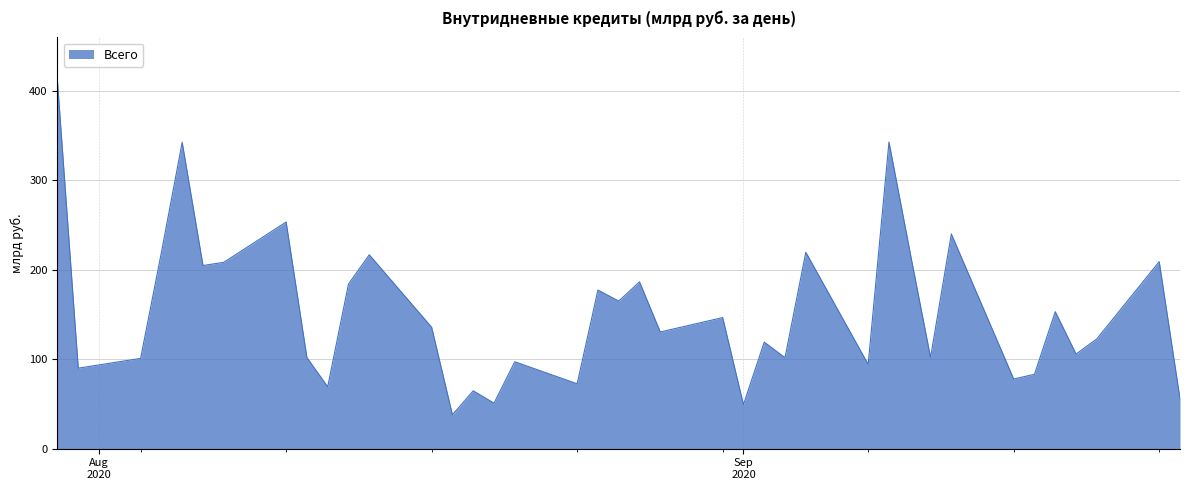

How many interior local valleys (lower than both neighbors) does the data have?

14